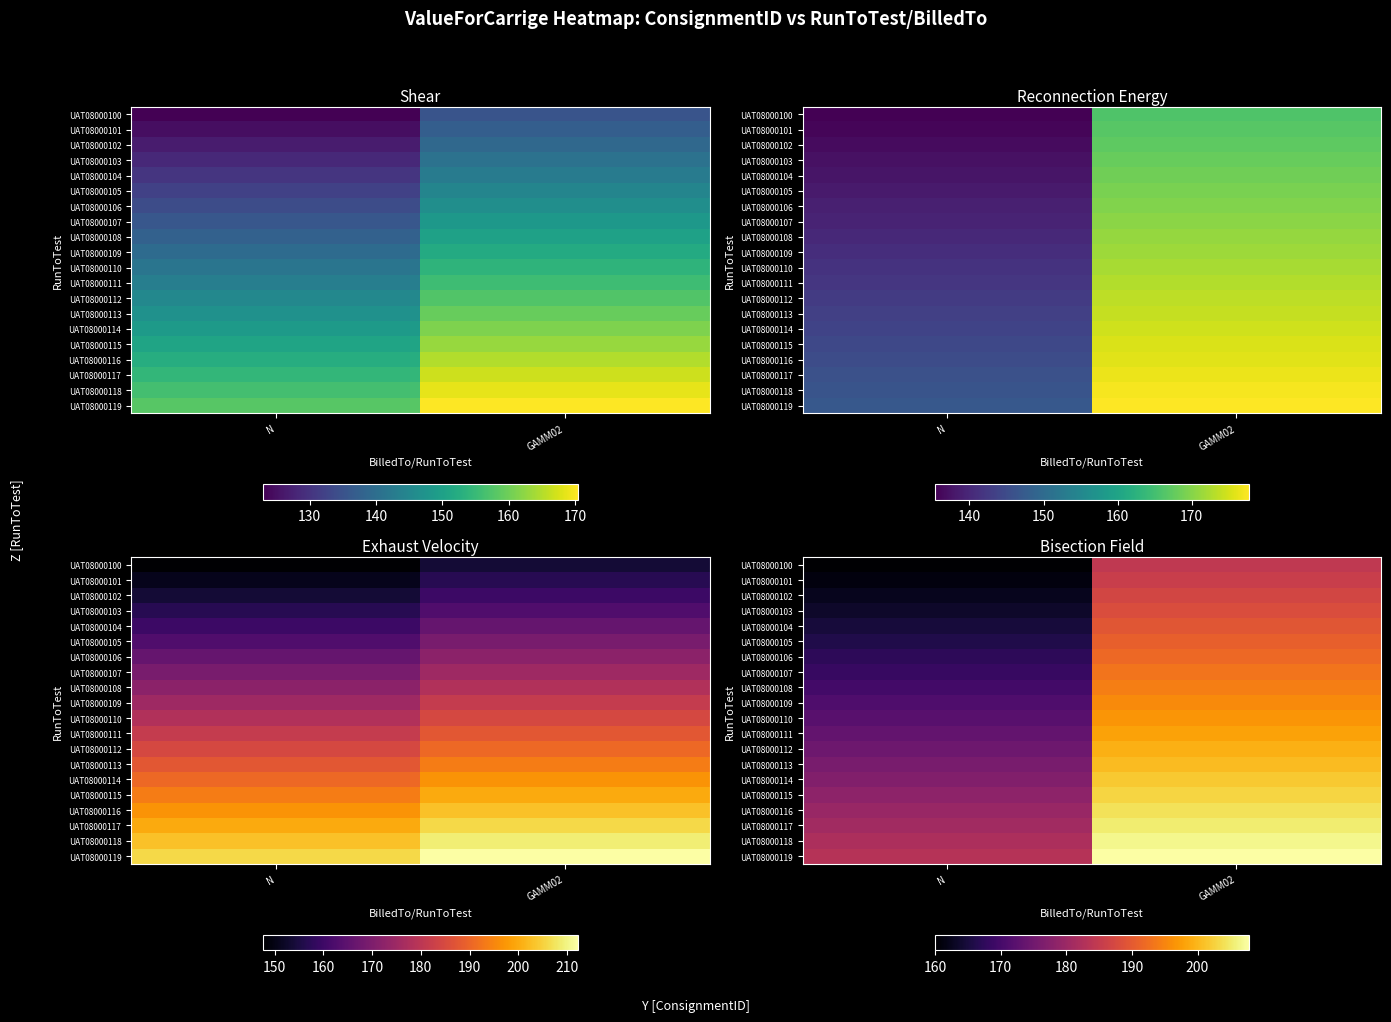

Is it true that UAT08000100 equals 282.0 at N?

False